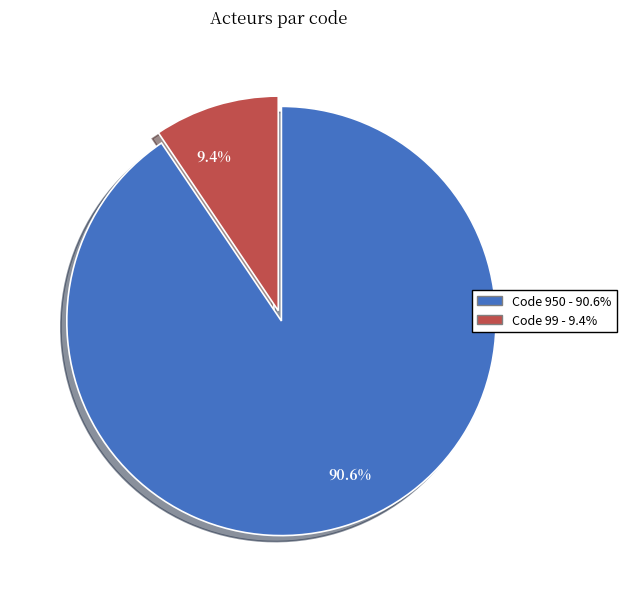

Is there a majority slice in this chart?

Yes